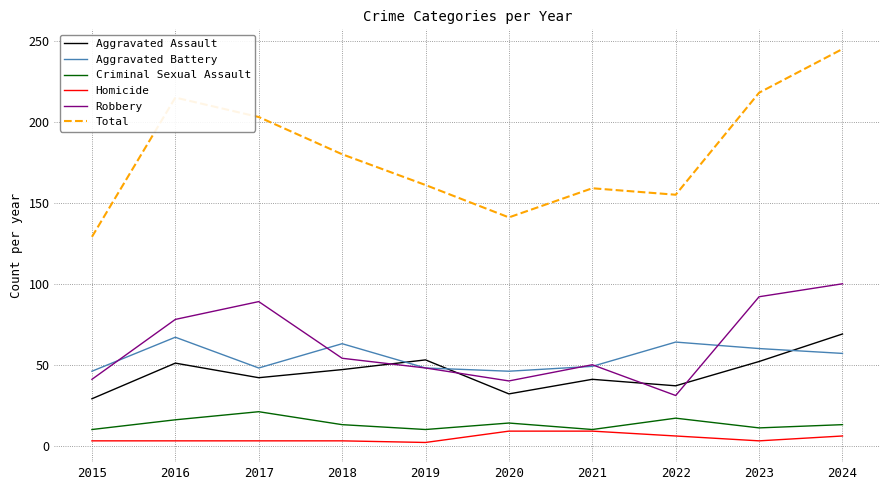

True or false: Aggravated Battery has a value of 48 at 2019.

True